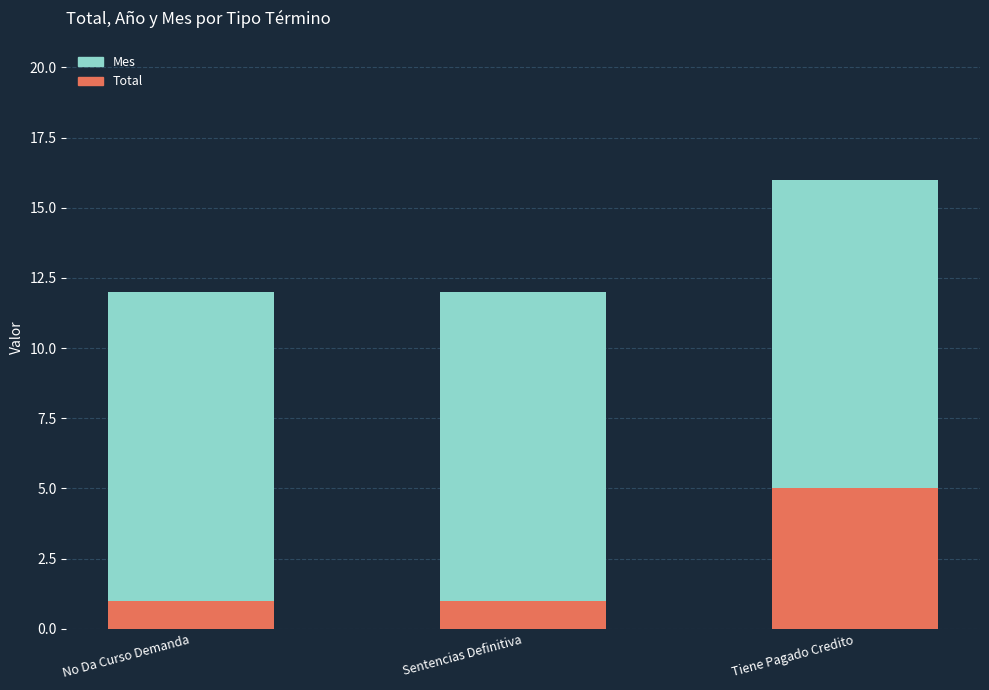

Is it true that Total equals 2 at Sentencias Definitiva?

False